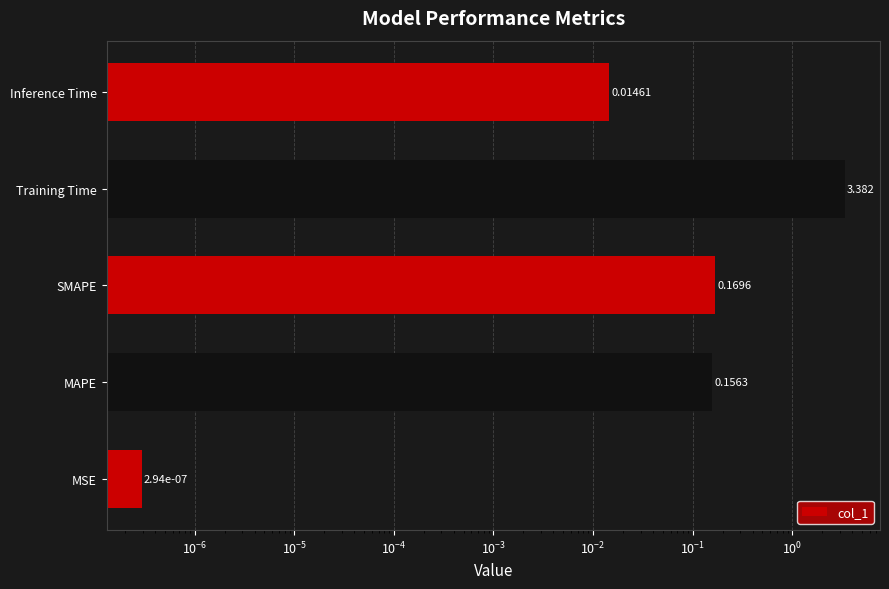

What is the average value?

0.7